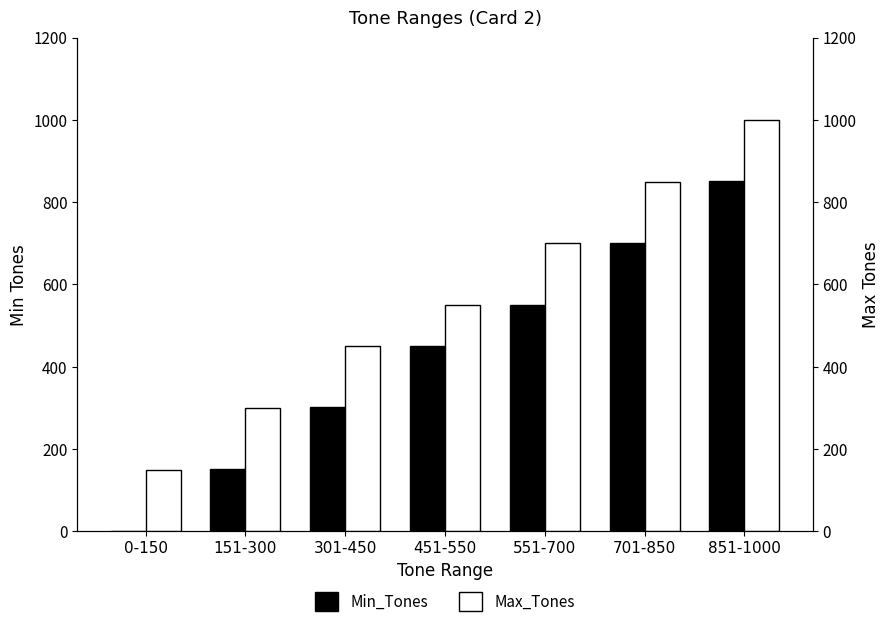

How many values in the Min_Tones series exceed 451?

3